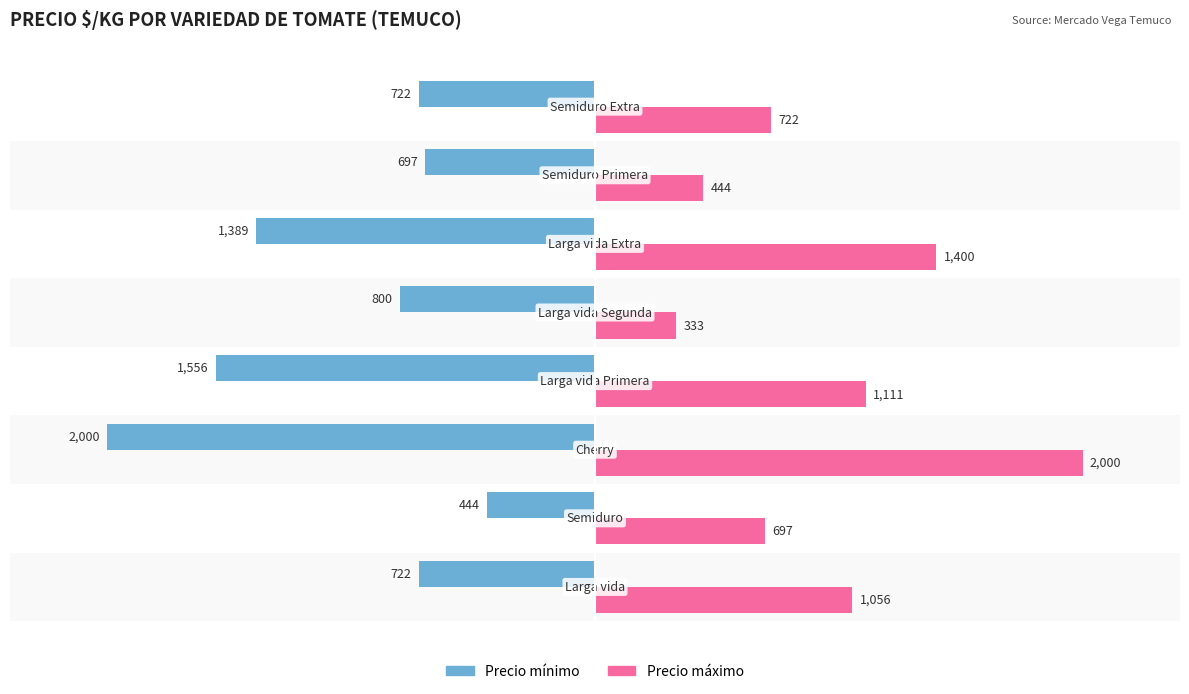

What is the smallest value displayed?

-2000